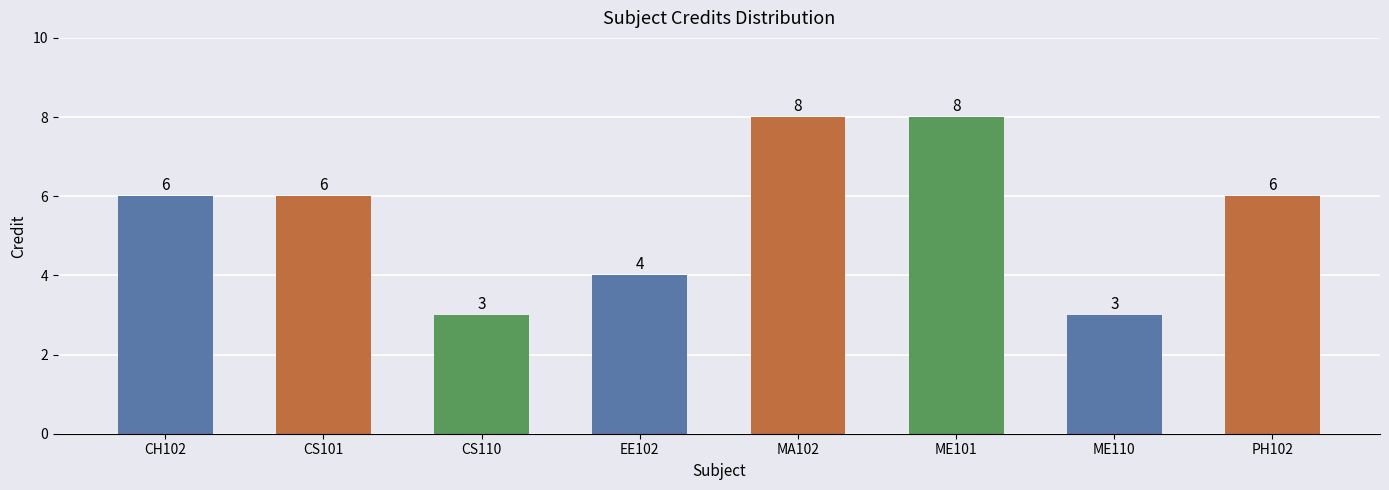

The value at MA102 is 2. True or false?

False